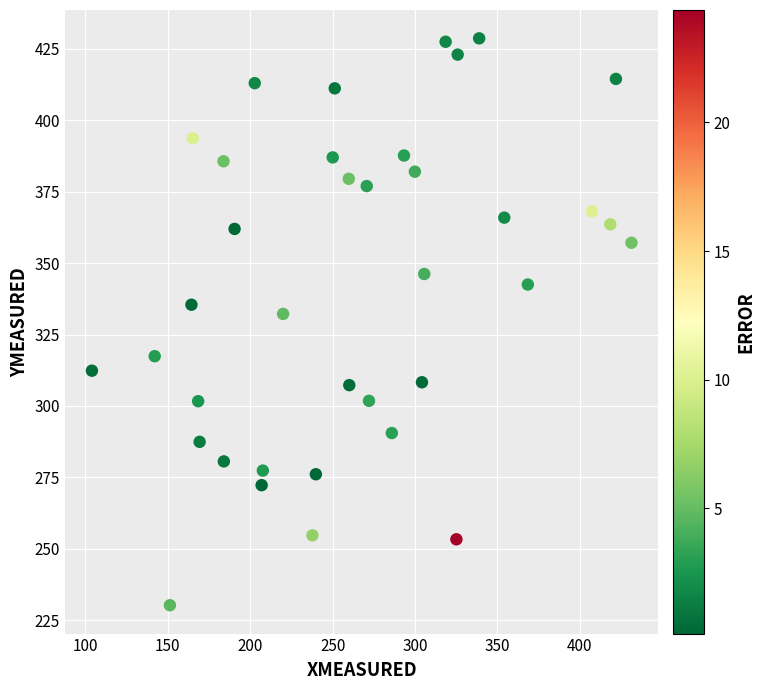

What is the range of Y values (max minus min)?

198.4